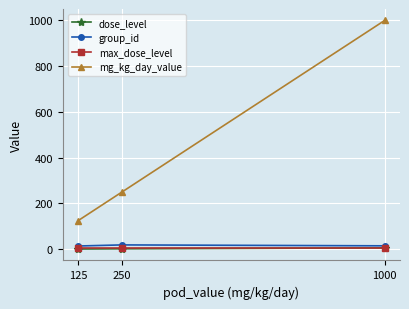

Which series has the largest total across all categories?

mg_kg_day_value